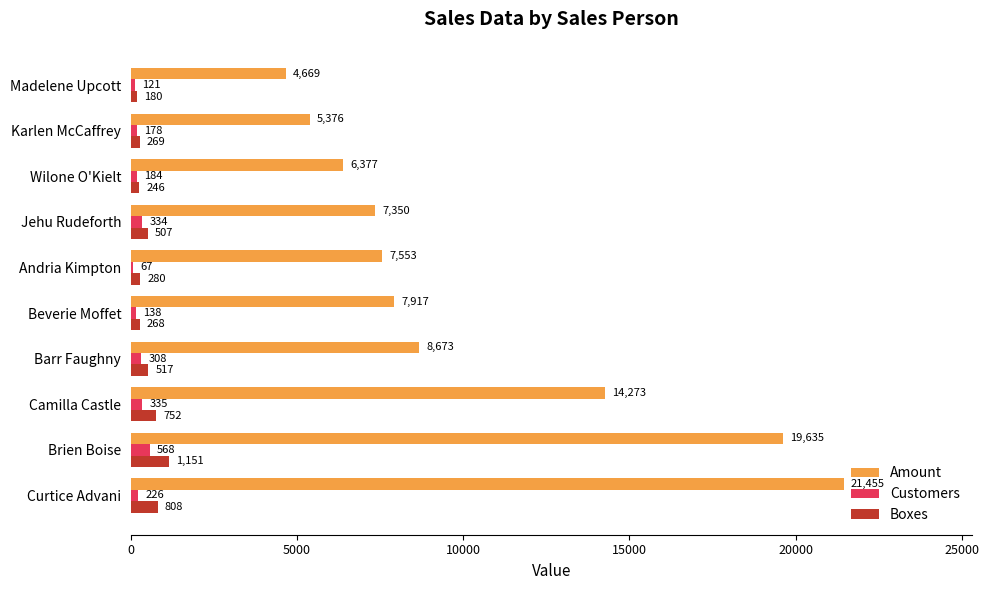

Between Beverie Moffet and Andria Kimpton, which series saw the biggest shift?

Amount